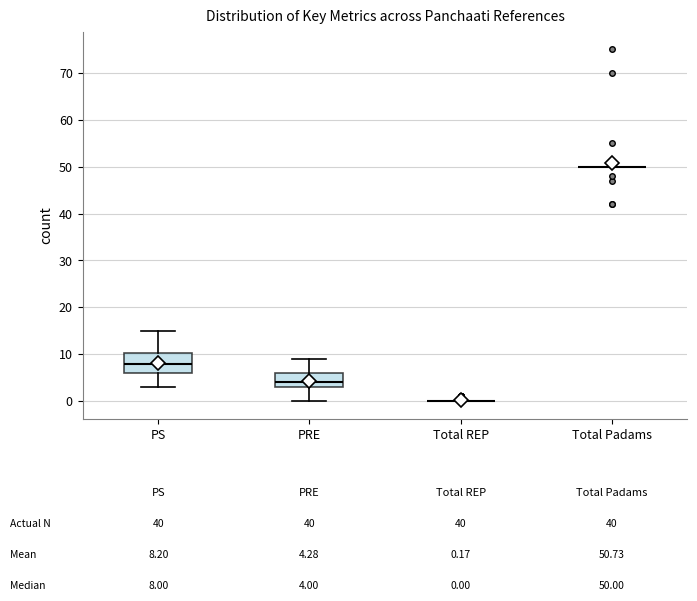

Which box is the tallest, from its lower edge to its upper edge?

PS